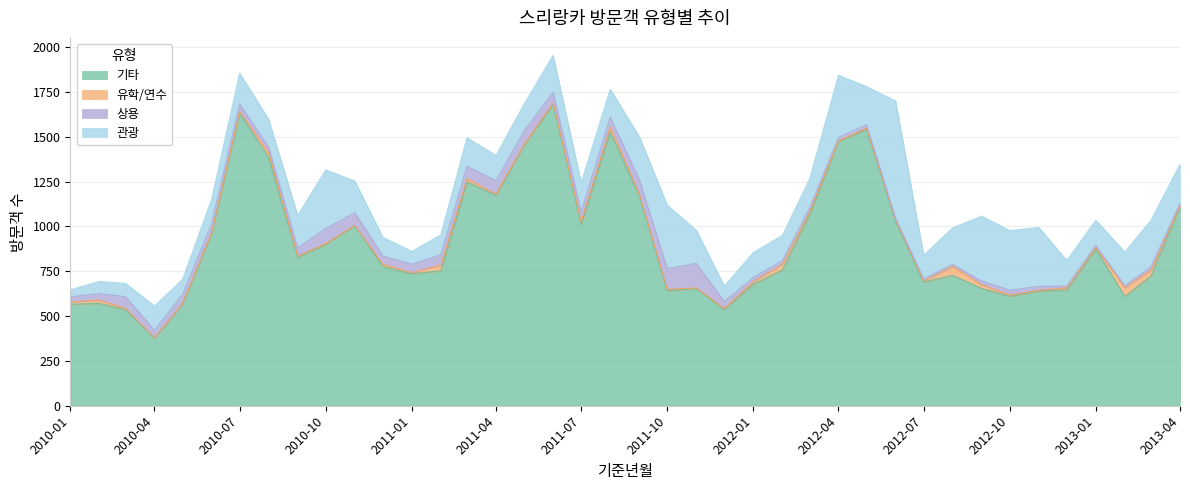

What are all the series names shown in the legend?

기타, 유학/연수, 상용, 관광